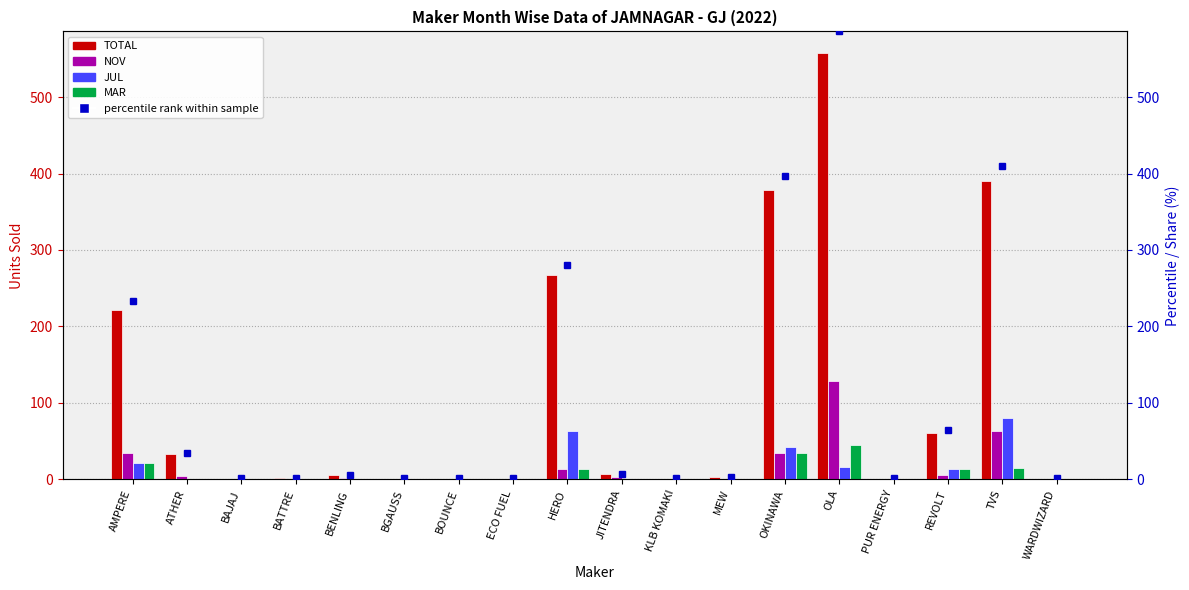

What is the sum of all JUL values?

237